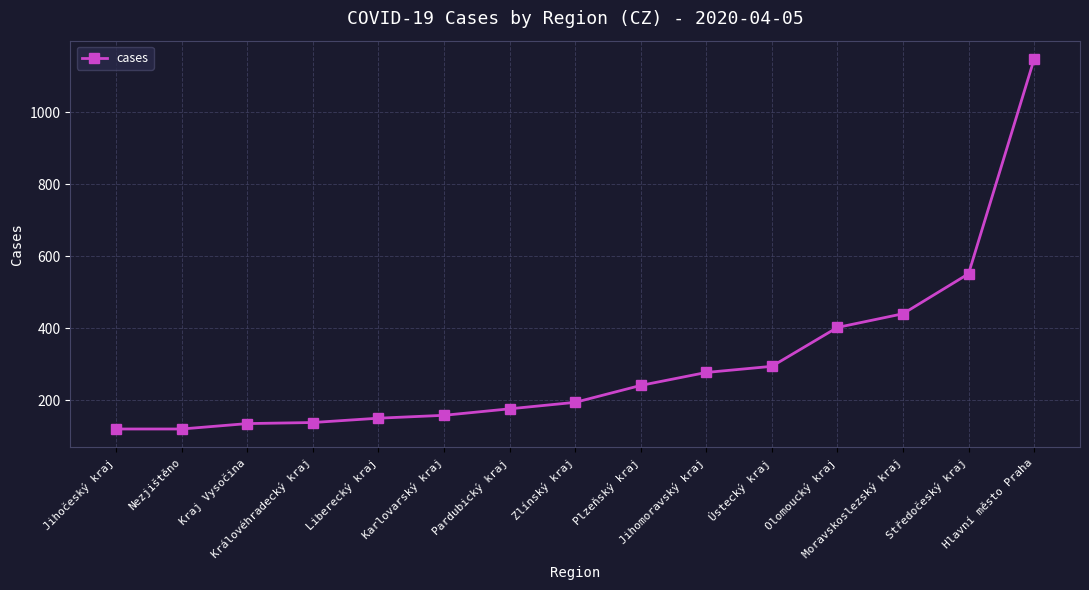

What is the greatest value displayed?

1147